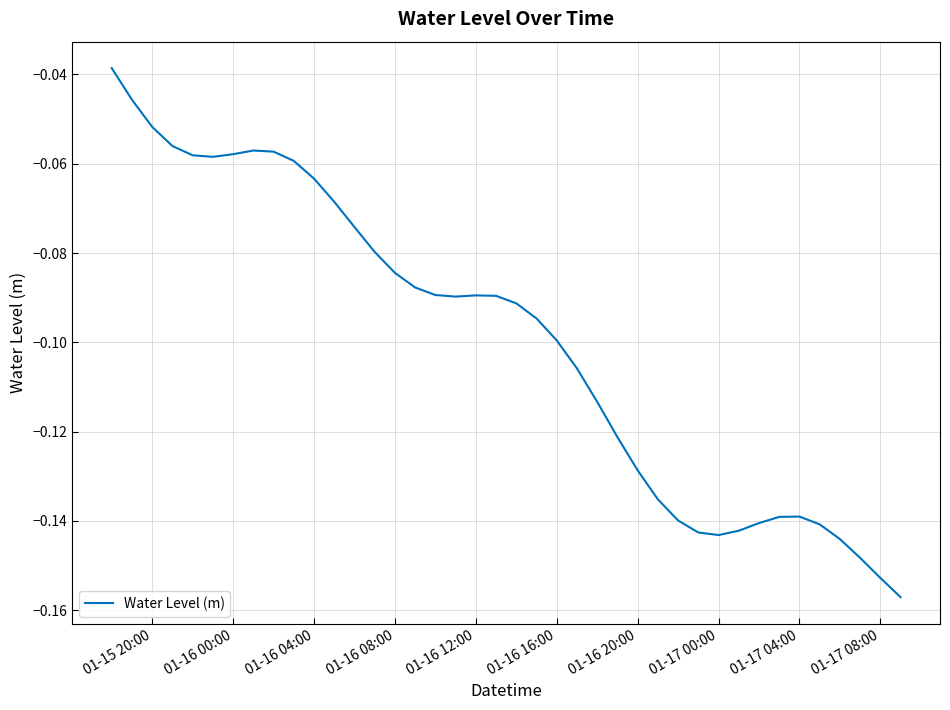

Is this an area chart (filled region under the line)?

No